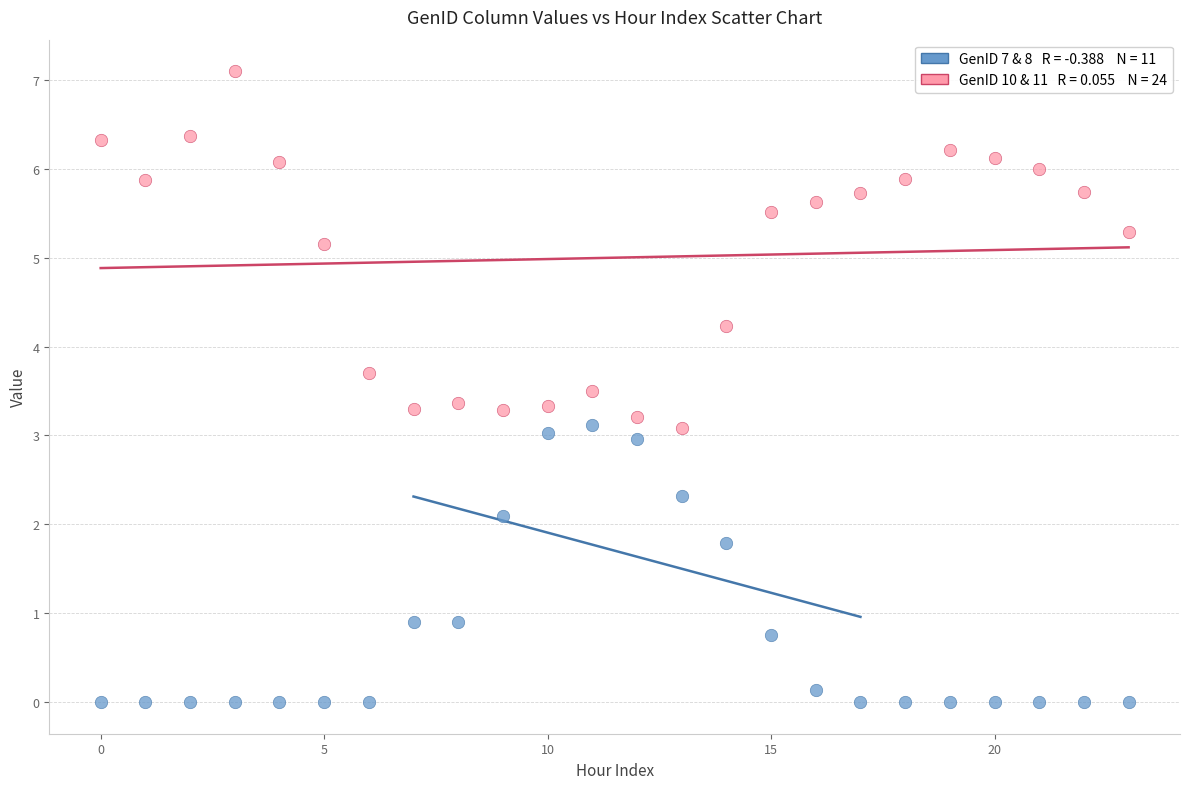

Across all data points, what is the range of Y values (max minus min)?

7.1